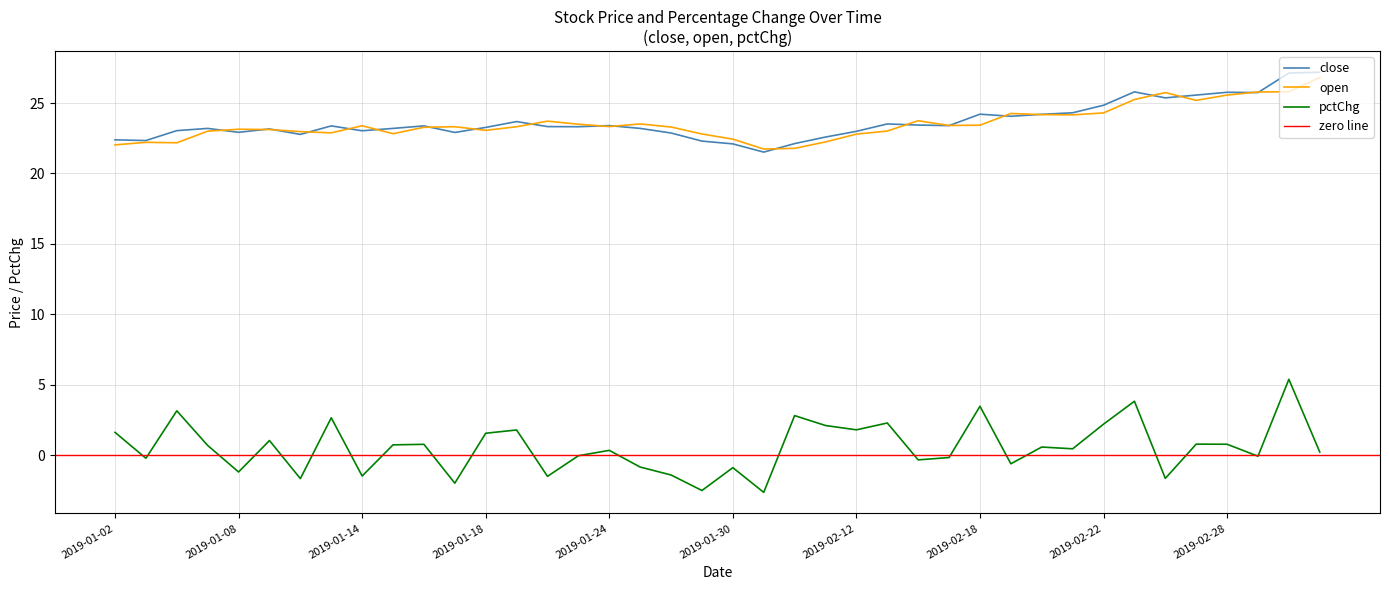

True or false: close and open cross at least once.

True